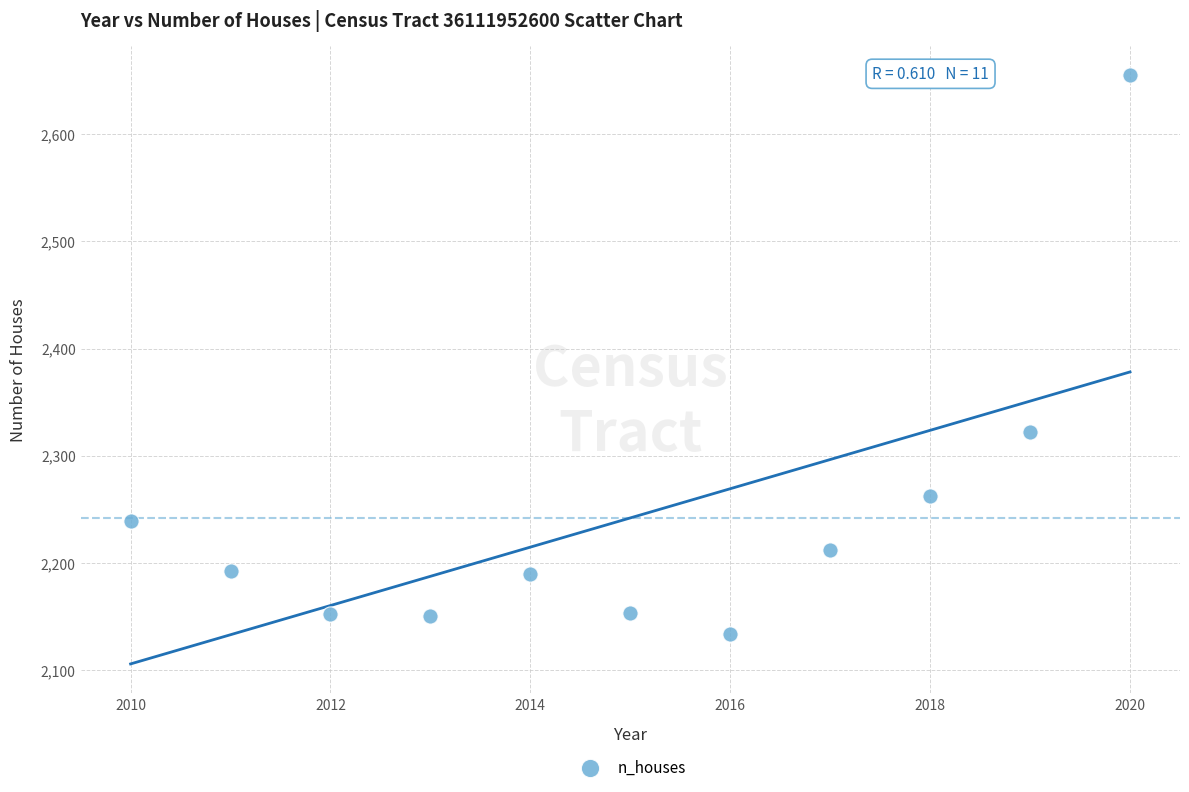

What is the average X value?

2015